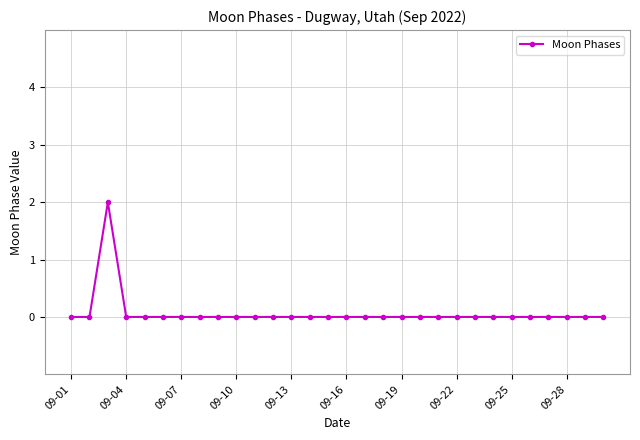

Reading right to left, what are all the values shown in this chart?

0	0	0	0	0	0	0	0	0	0	0	0	0	0	0	0	0	0	0	0	0	0	0	0	0	0	0	2	0	0